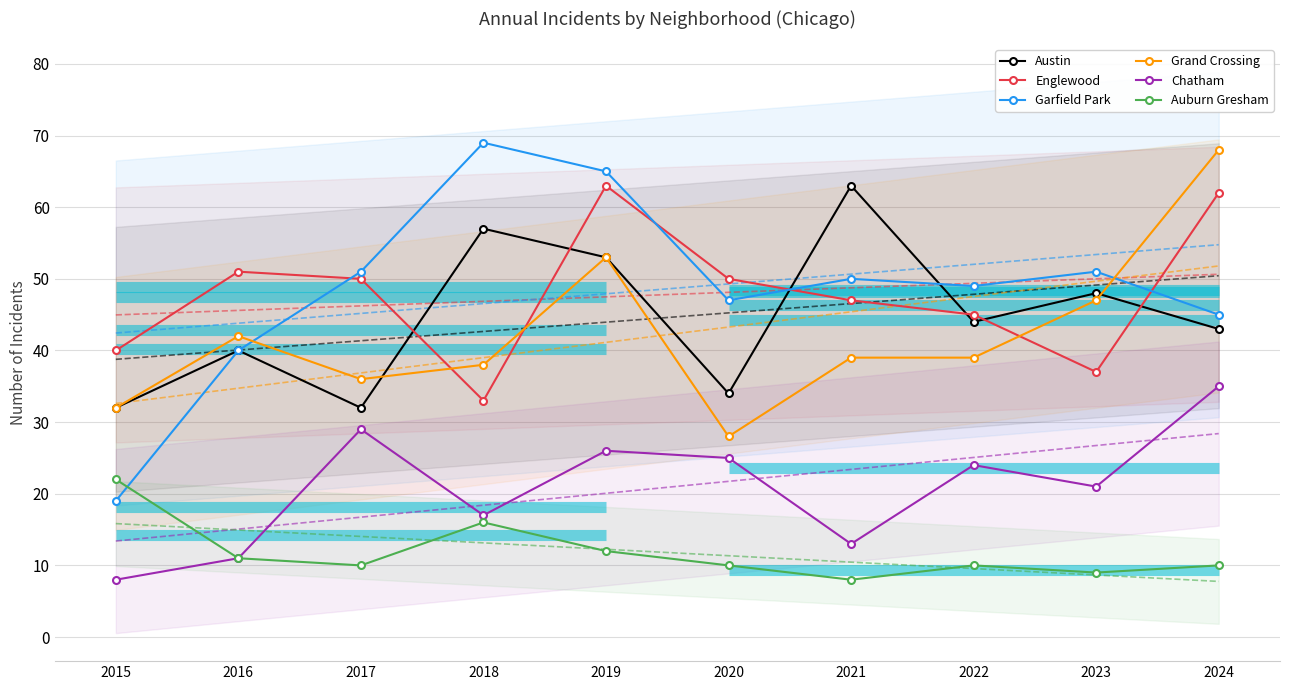

What is the minimum value shown in the chart?

8